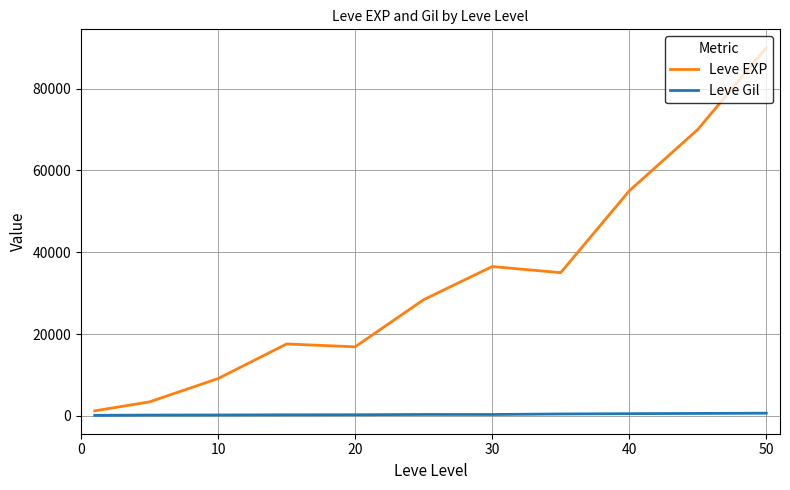

Which series has the largest total across all categories?

Leve EXP